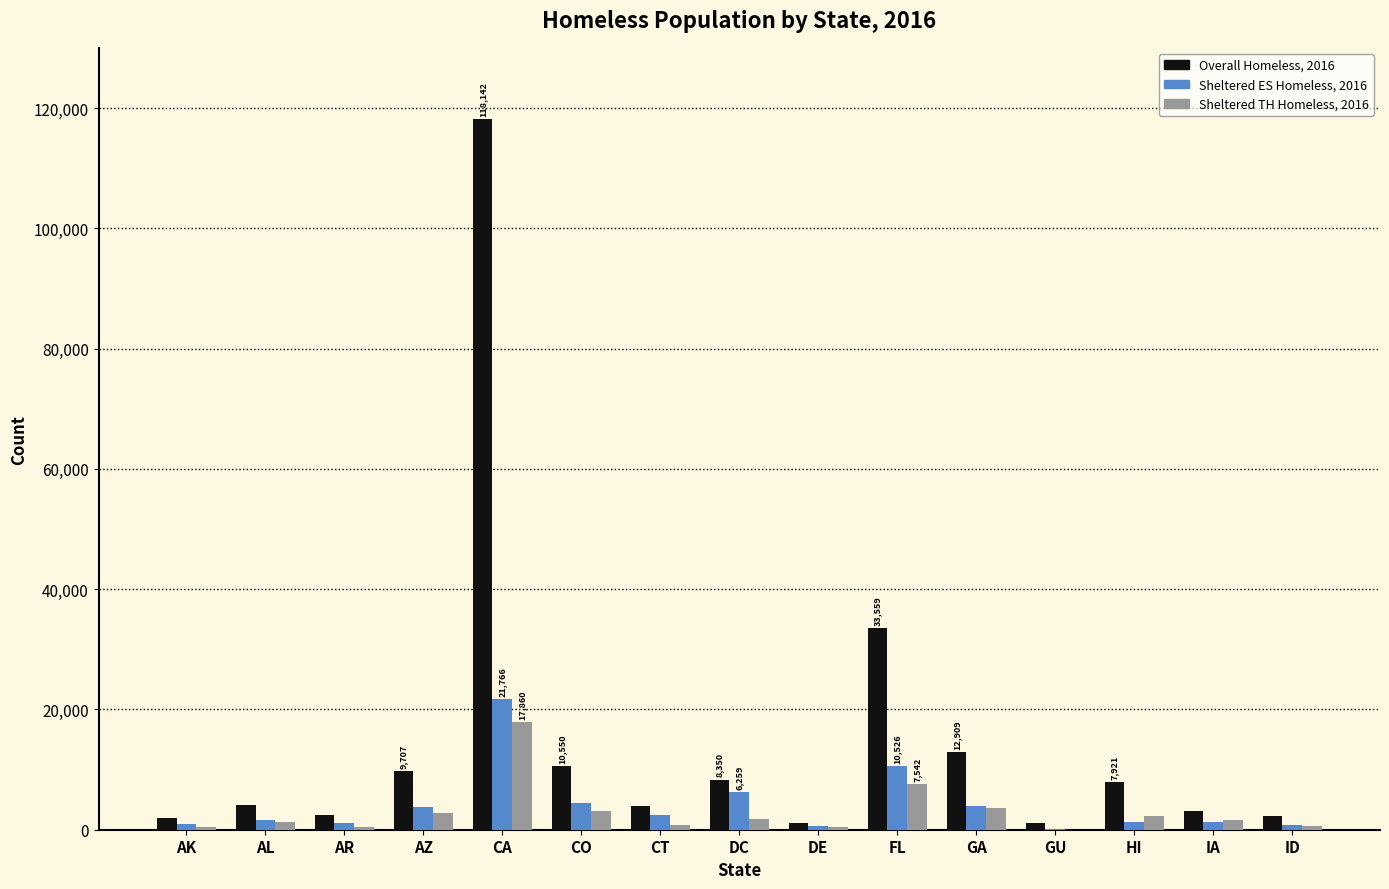

The Overall Homeless, 2016 series shows 1085 at GU. True or false?

True